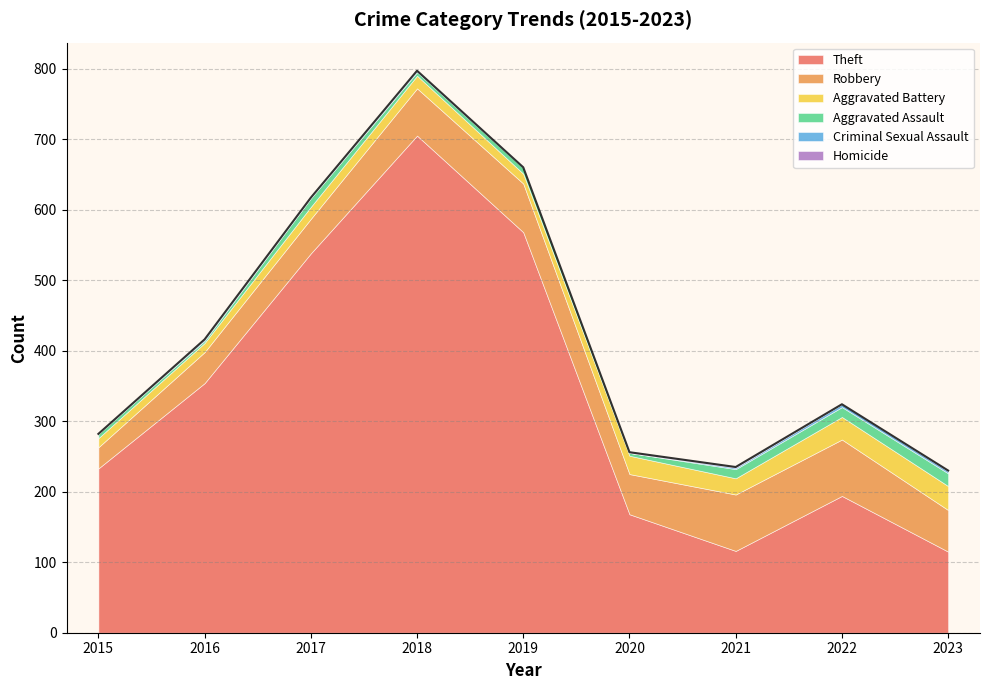

What is the difference between the maximum and minimum values in the Aggravated Assault series?

15